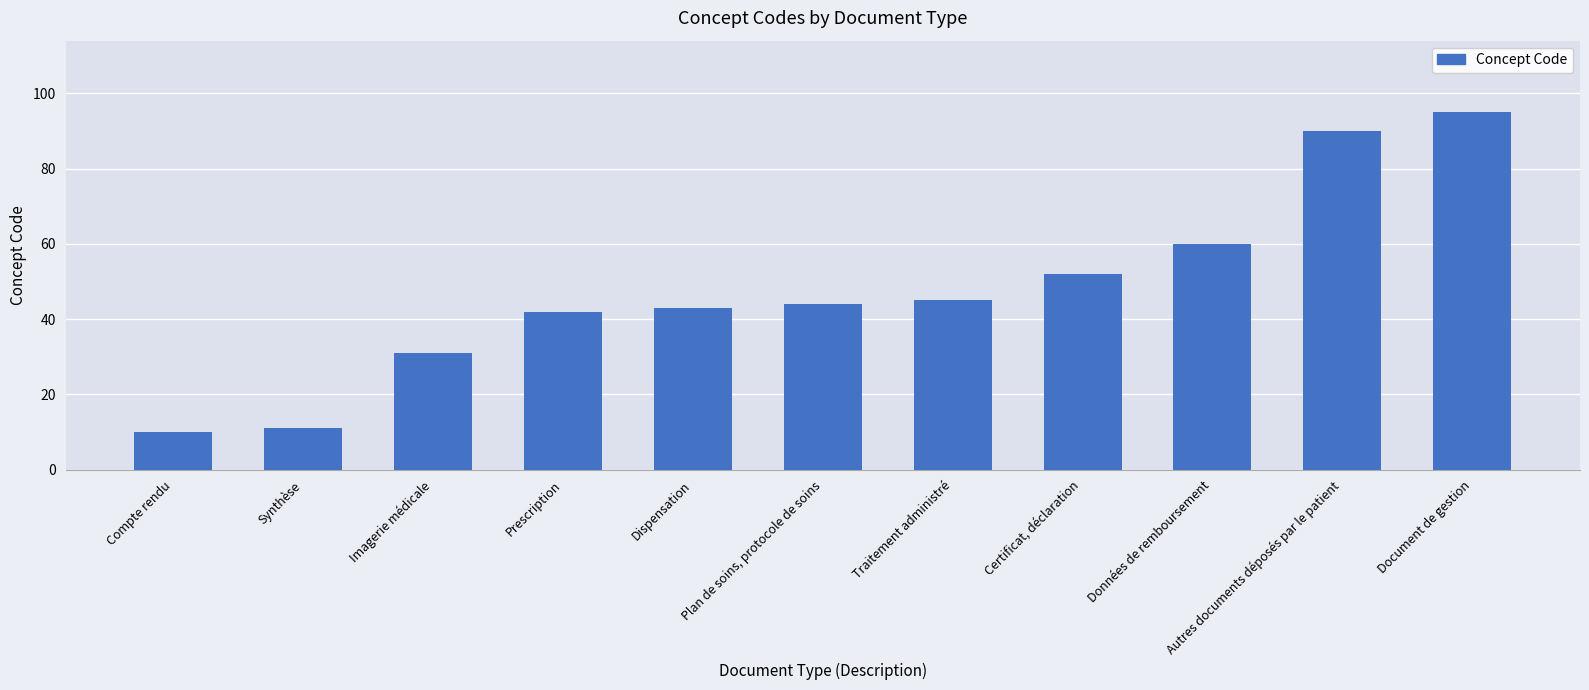

List the labels in order of value, smallest first.

Compte rendu, Synthèse, Imagerie médicale, Prescription, Dispensation, Plan de soins, protocole de soins, Traitement administré, Certificat, déclaration, Données de remboursement, Autres documents déposés par le patient, Document de gestion